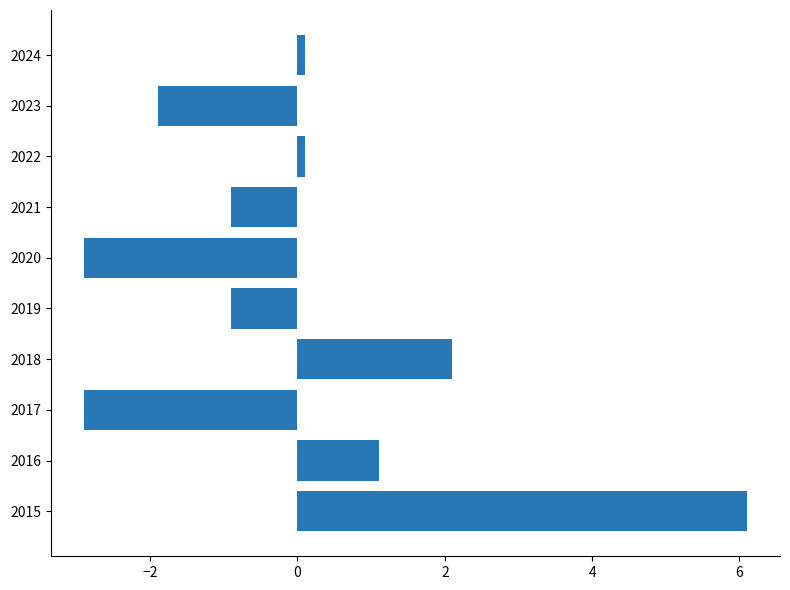

How many values are below zero?

5